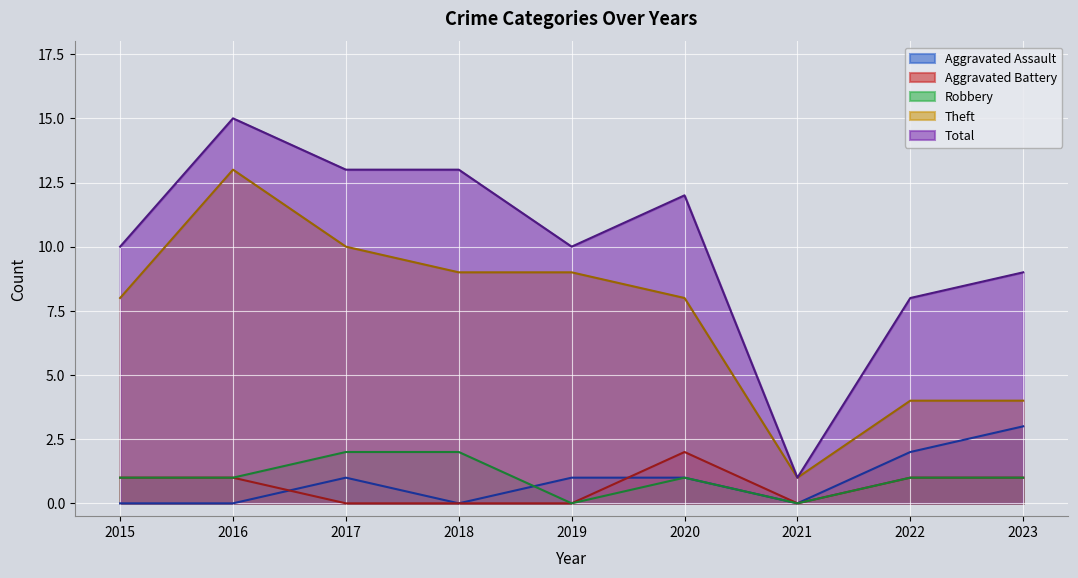

How many lines are shown in the chart?

5